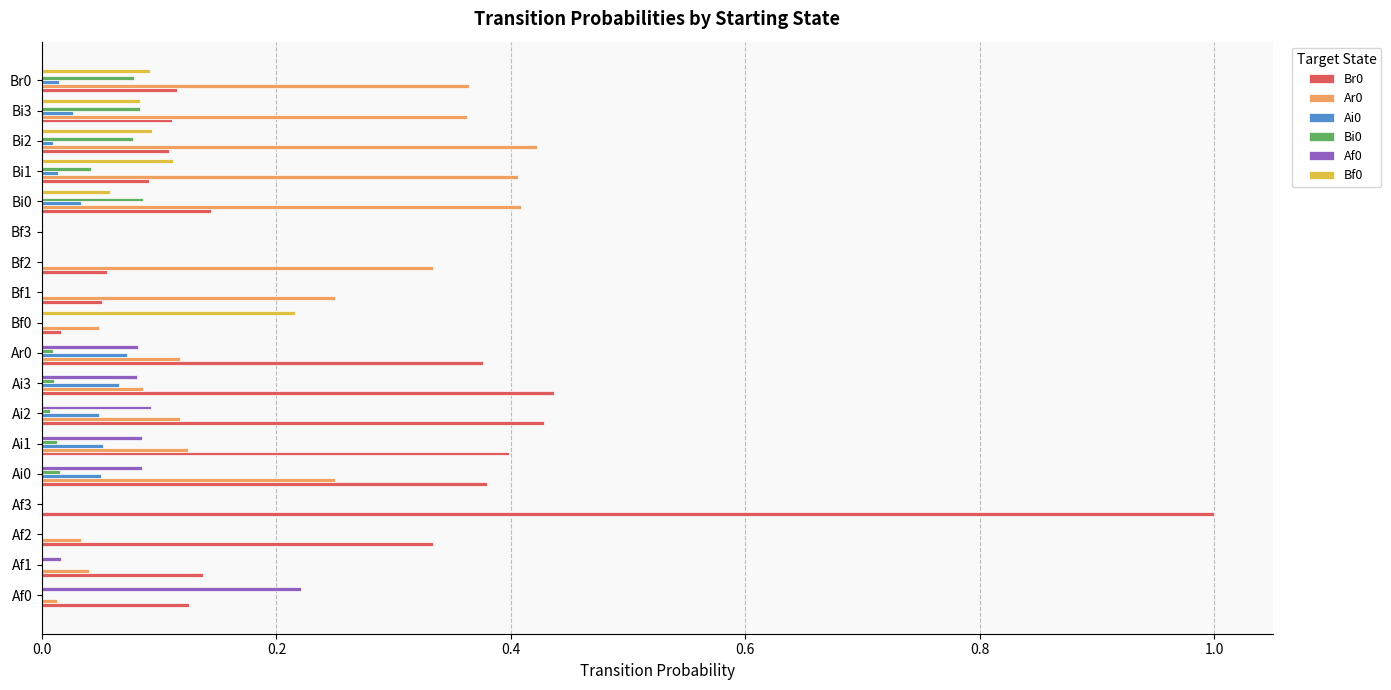

The Br0 series shows 0.2 at Af1. True or false?

False